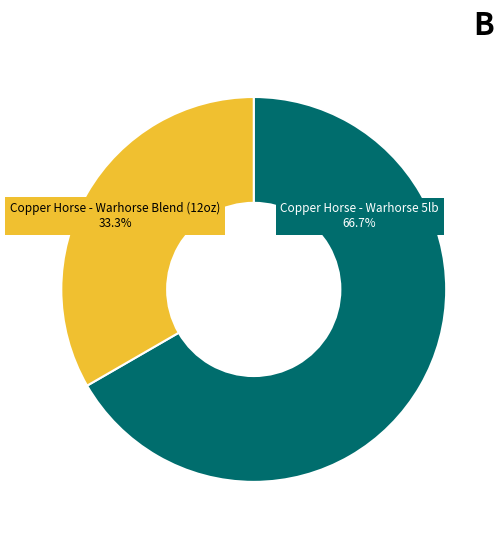

To the nearest percent, what is the average slice percentage?

50%